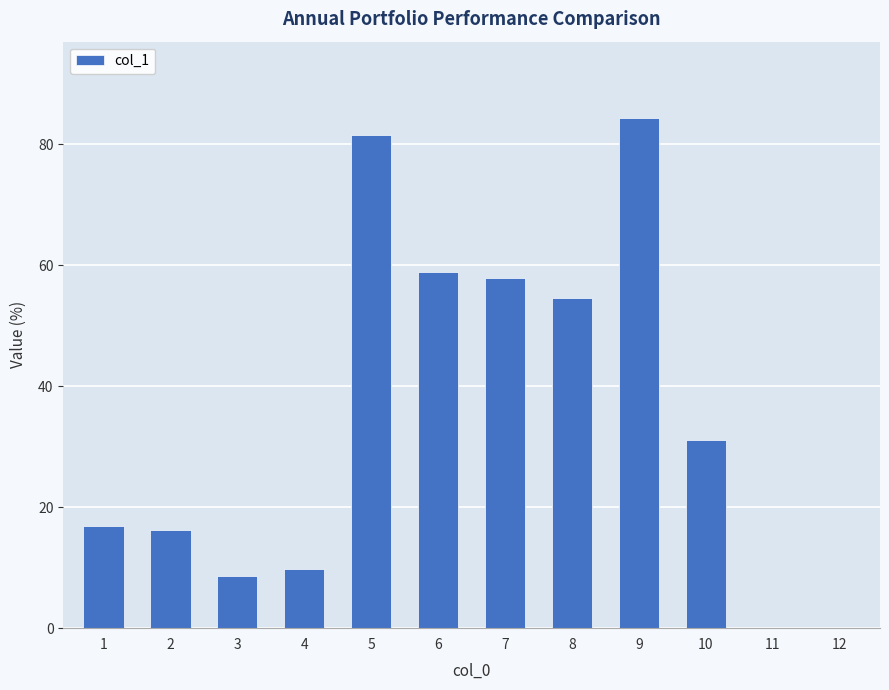

True or false: the data shows 16.8 at 1.

True